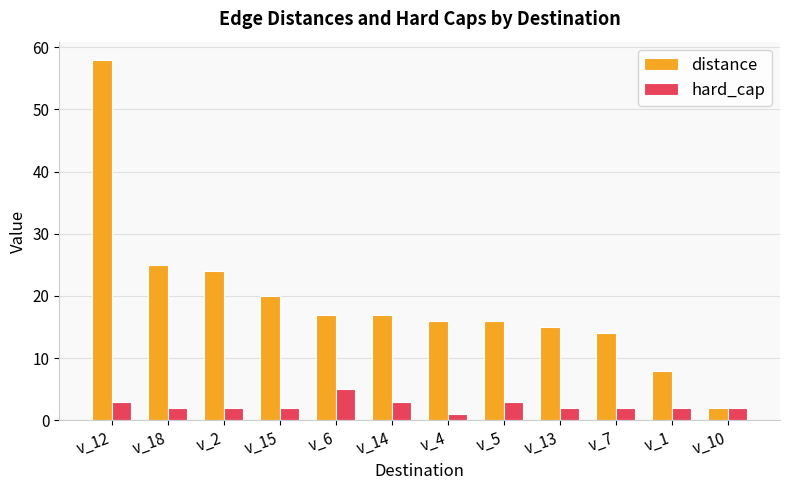

How many groups of bars are there?

12